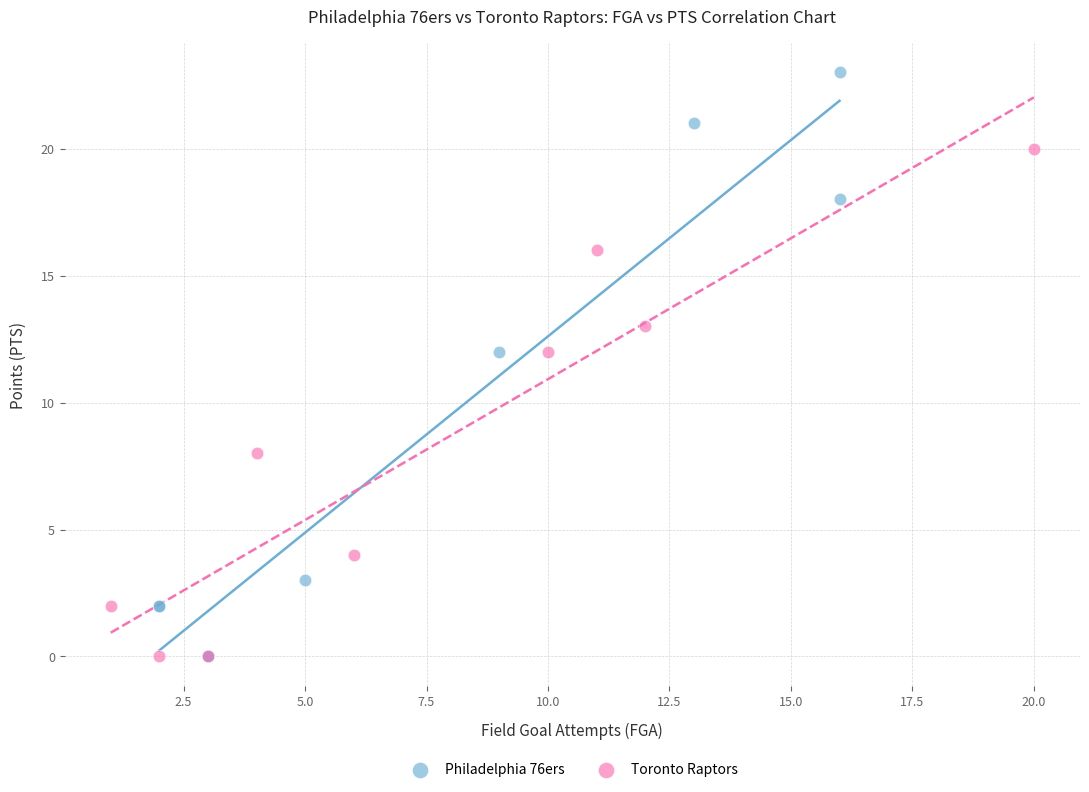

Which series contains the highest Y value?

Philadelphia 76ers